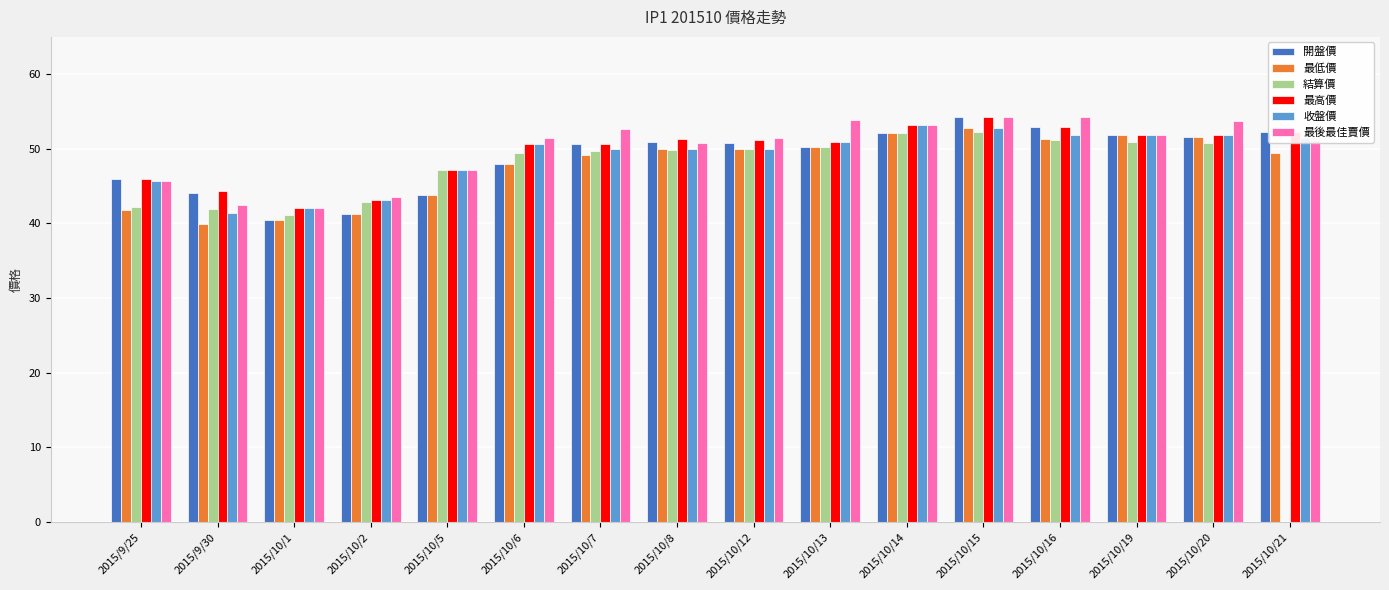

Is the value of 最高價 at 2015/10/2 greater than the value of 最後最佳賣價 at 2015/10/14?

No